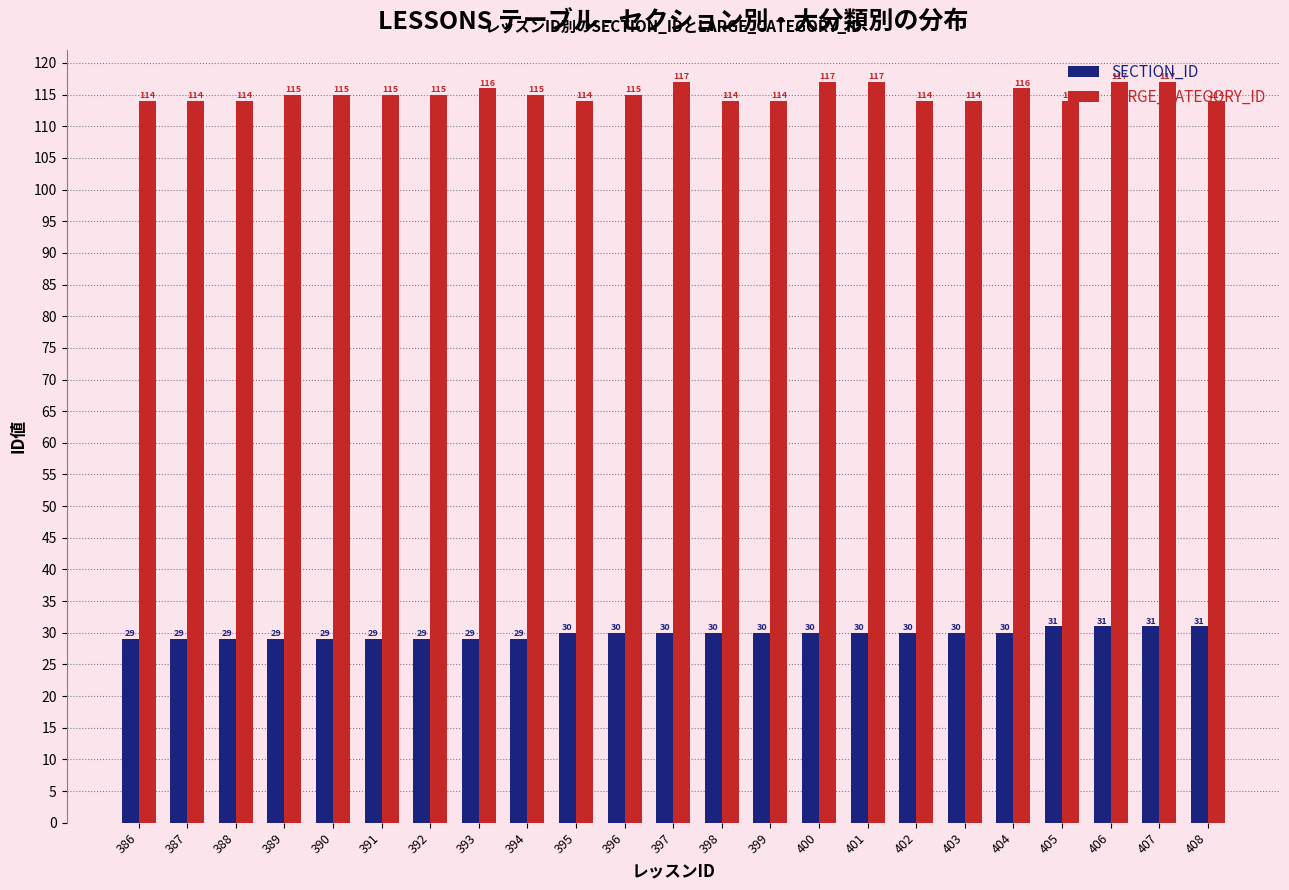

Count the SECTION_ID values in the range 29 to 30.

19